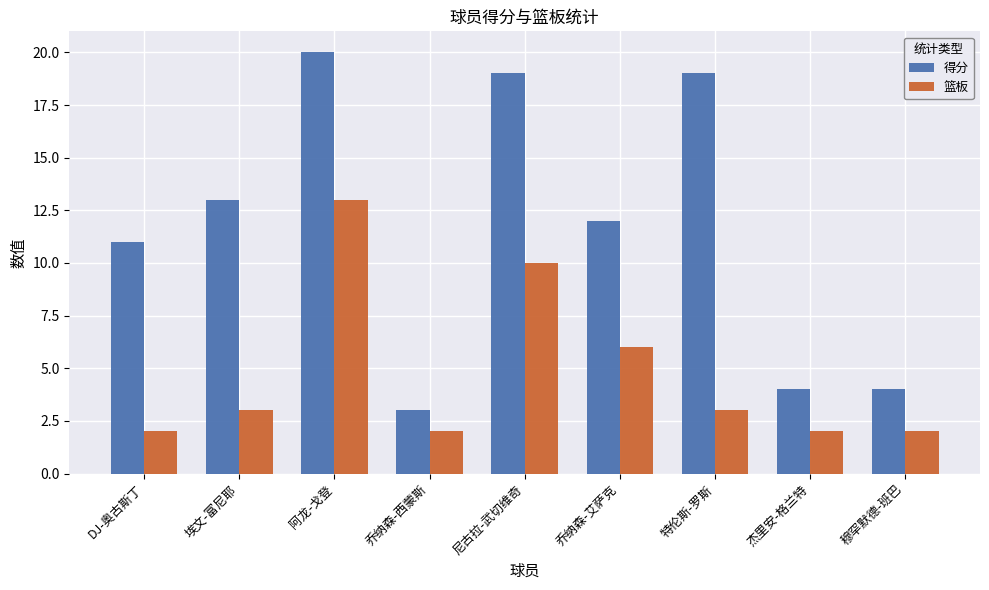

What is the label of the 9th bar from the right?

DJ-奥古斯丁